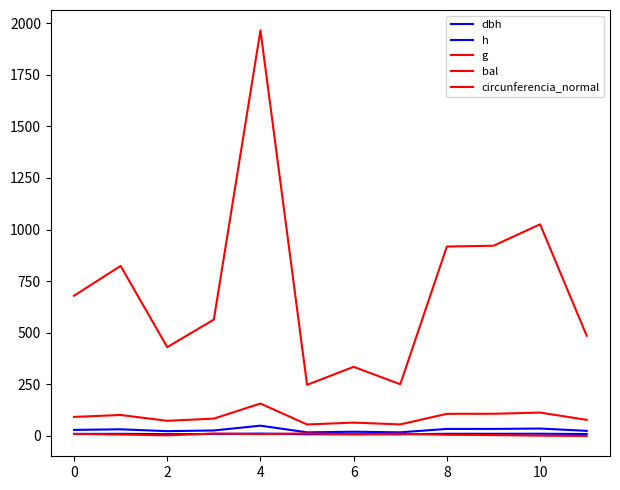

Is this an area chart (filled region under the line)?

No